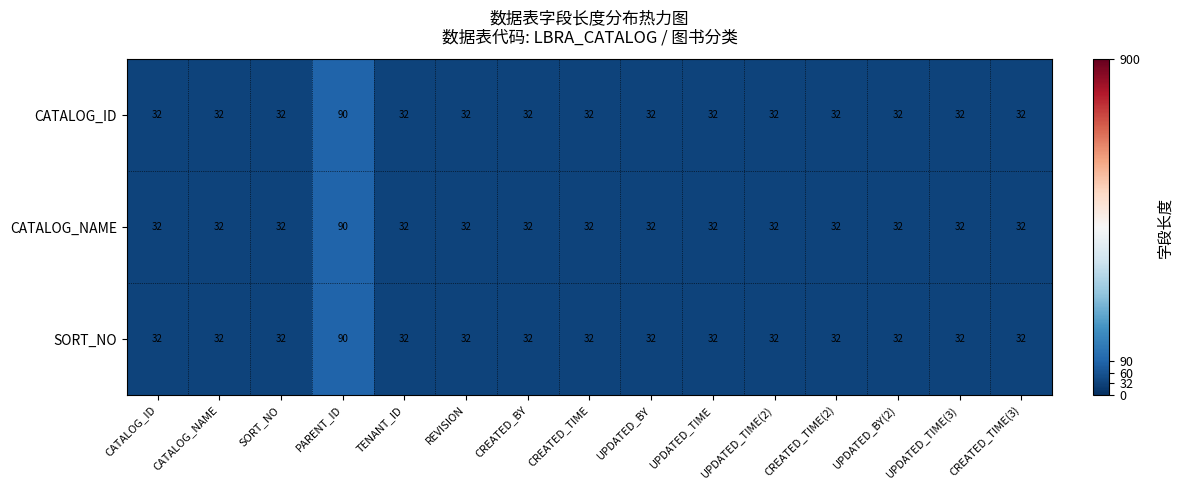

What is the maximum value for CATALOG_NAME?

90